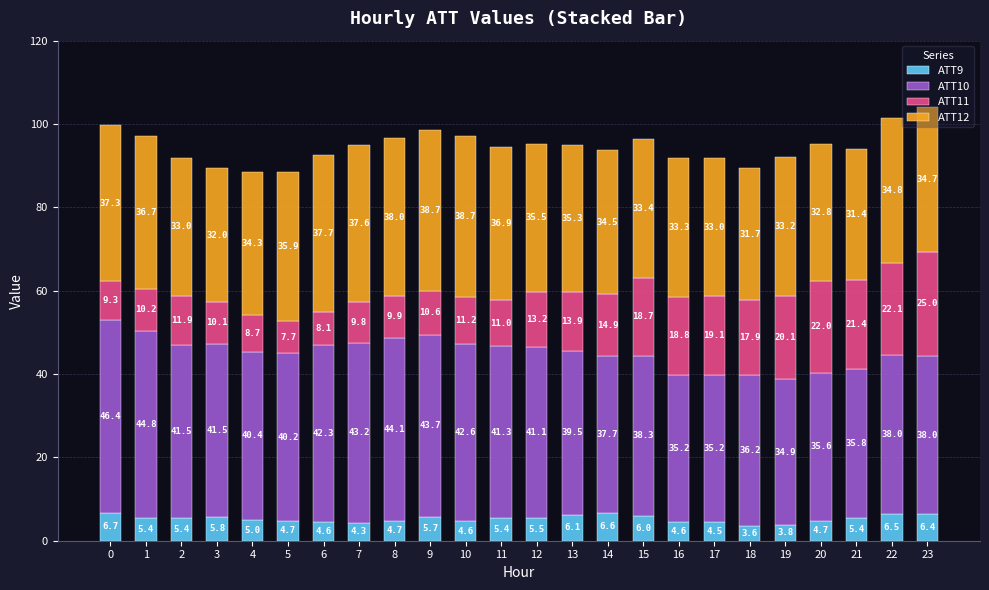

At which category is the sum across all series the highest?

23